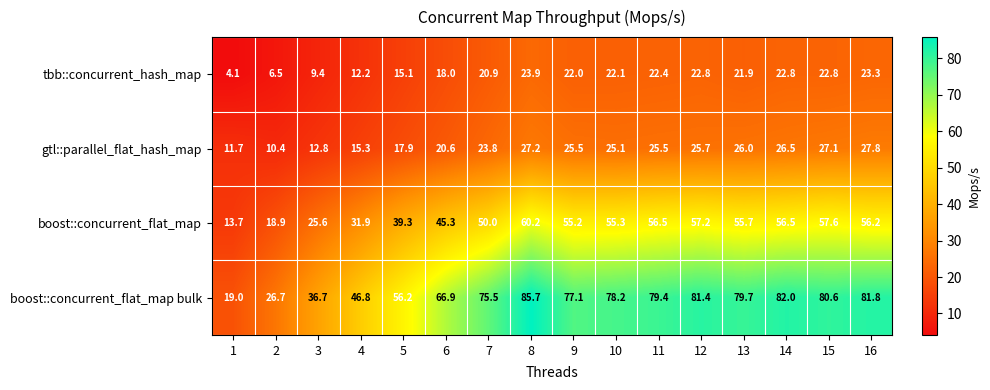

How many series are shown in this chart?

4